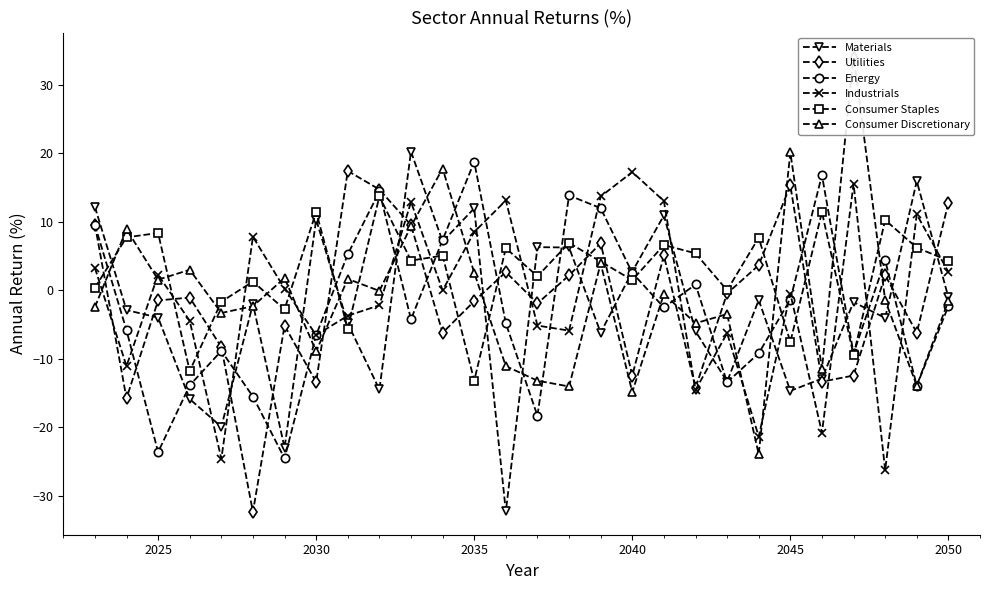

Read the Consumer Staples value at 2045.

-7.6